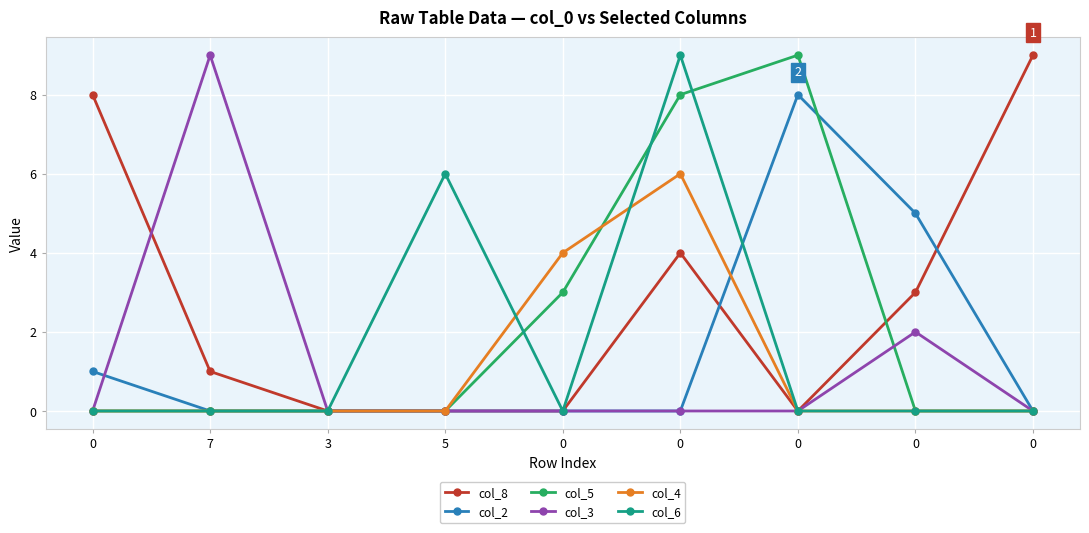

What is the sum of all col_5 values?

20